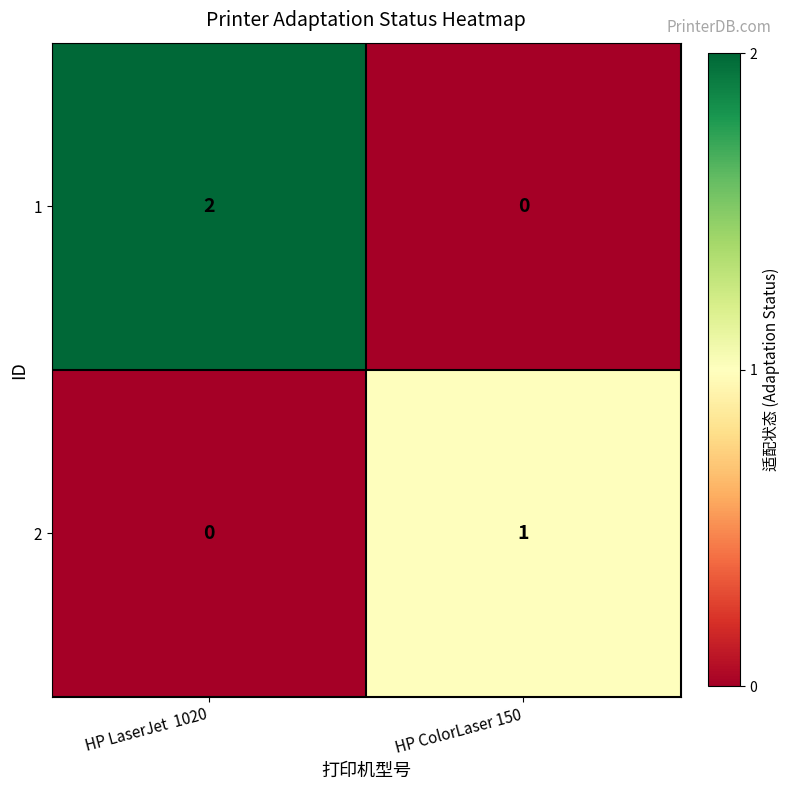

The 1 series shows 0 at HP ColorLaser 150. True or false?

True